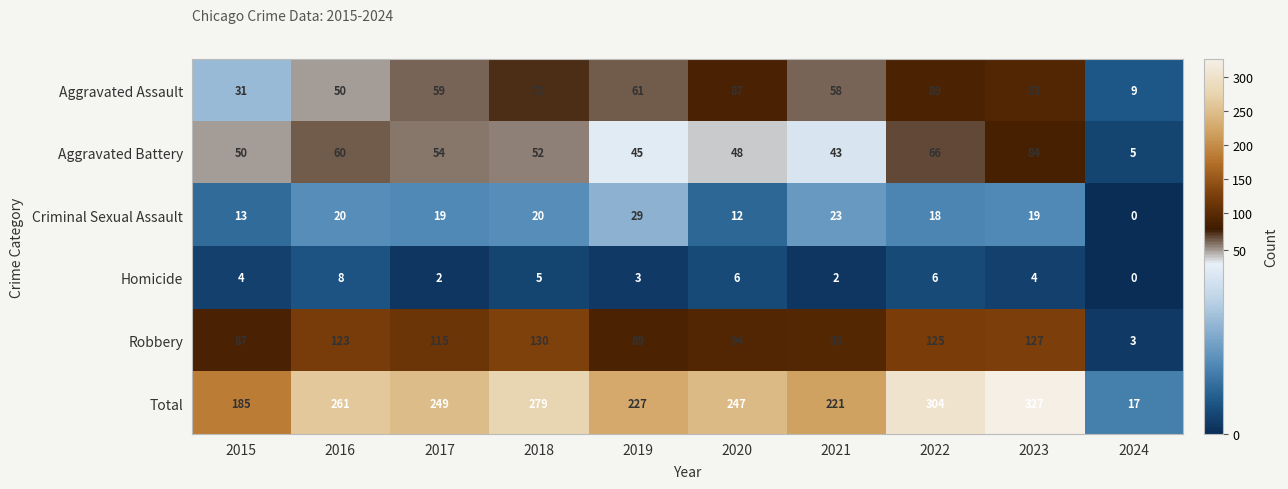

How many Homicide values are between 2 and 6?

8